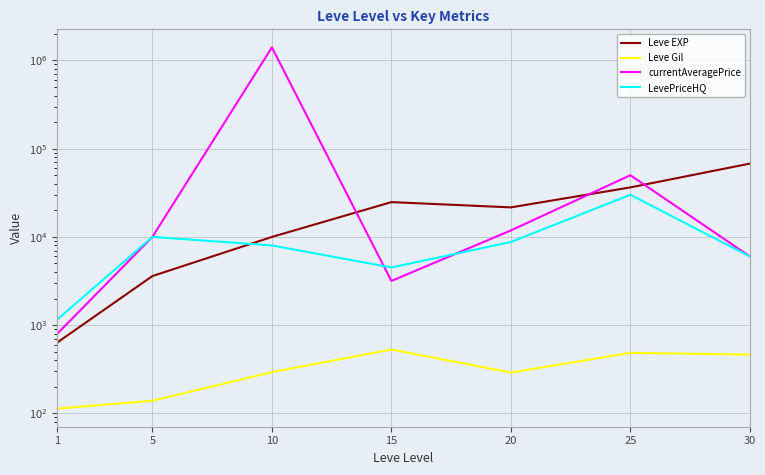

What is the total value across all series at 15?

32985.7